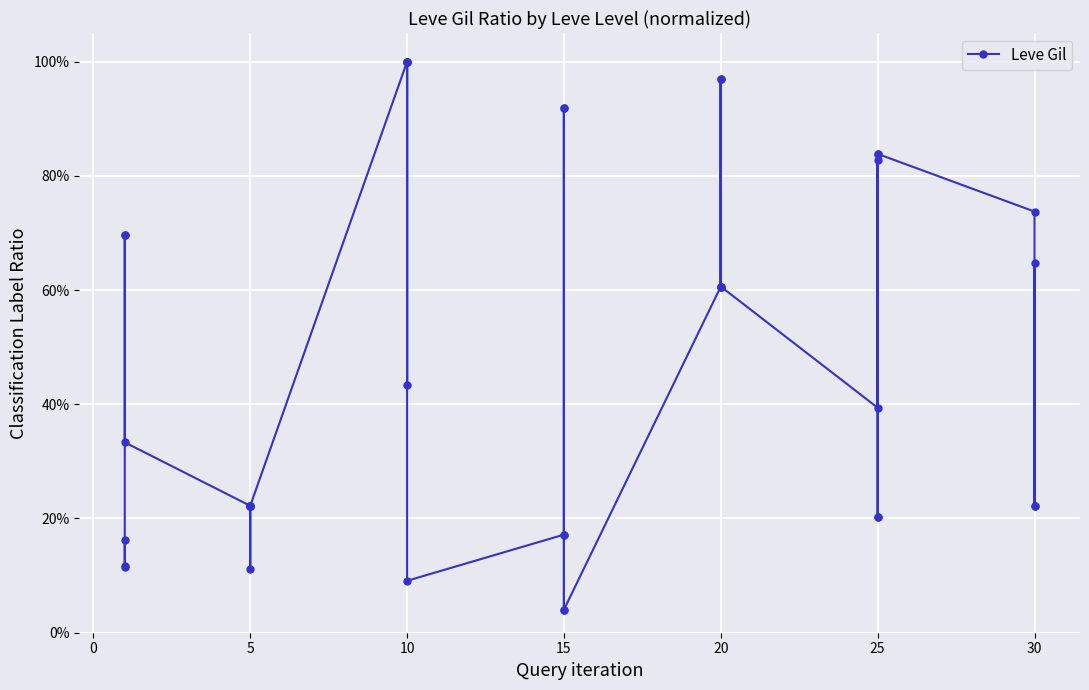

What is the greatest value displayed?

1.0